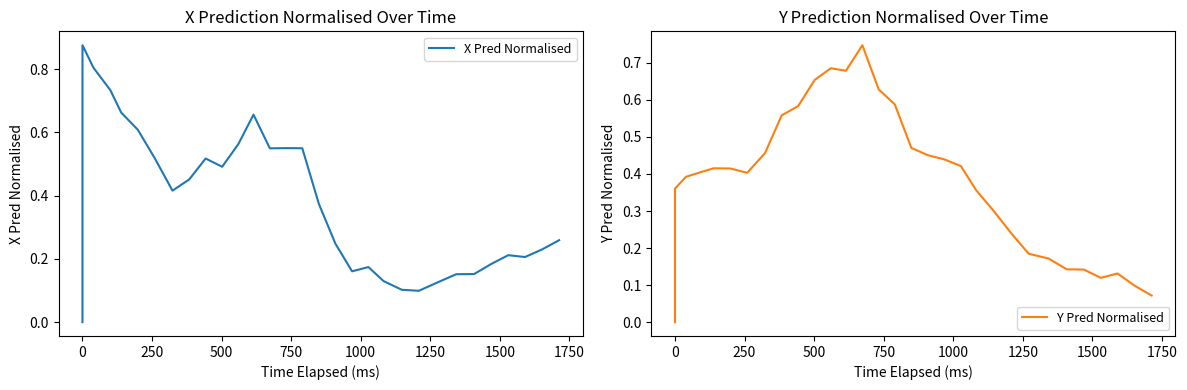

Rank the series by their maximum value, from lowest to highest.

Y Pred Normalised, X Pred Normalised